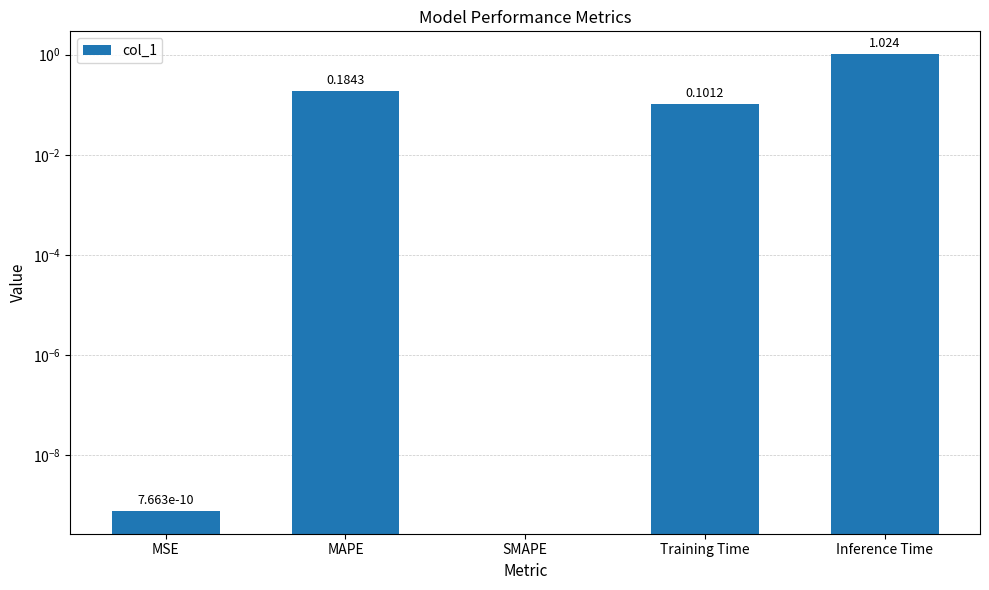

What is the difference between the second highest and minimum values?

0.2